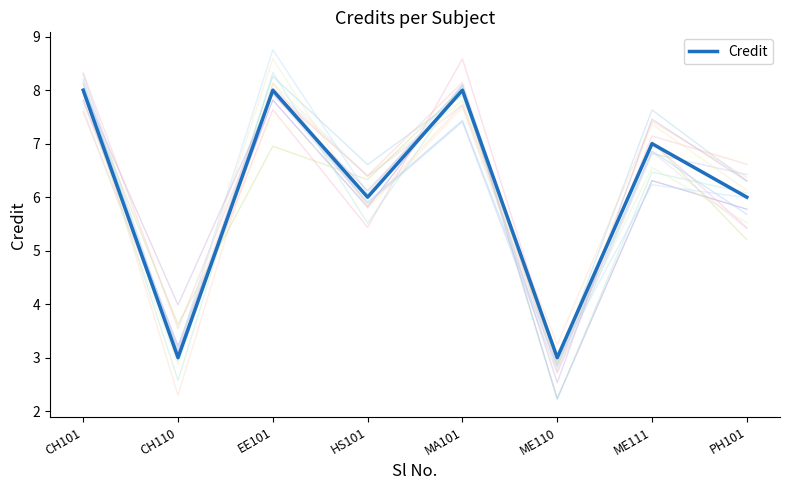

How many data points does each series have?

8